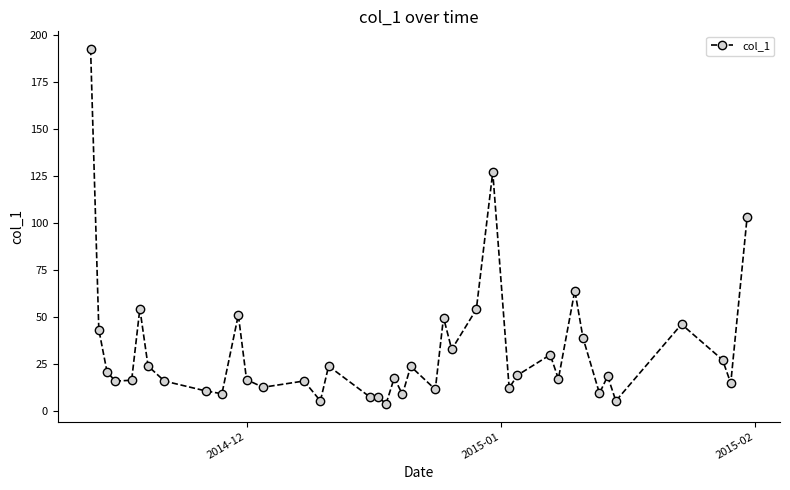

True or false: there are more than 1 points higher than both neighbors.

True